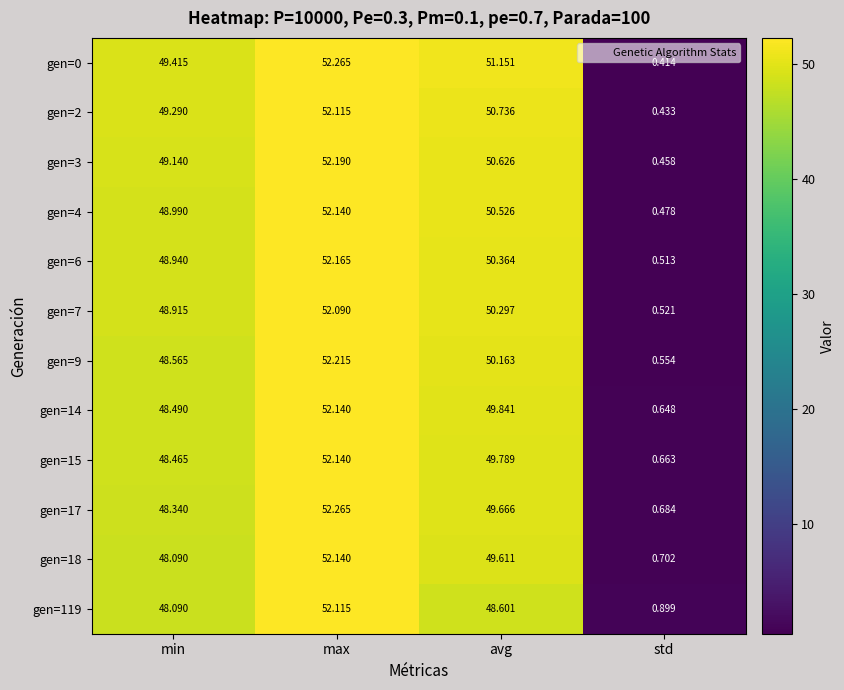

Is the value of gen=14 at max greater than the value of gen=3 at std?

Yes